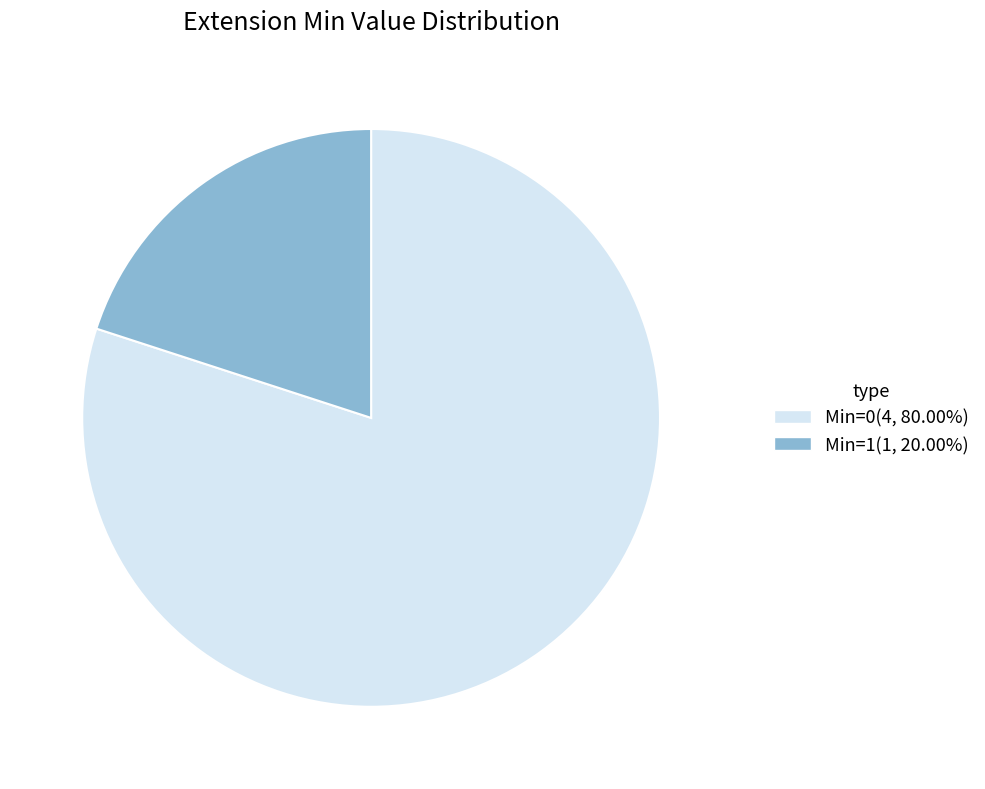

Count the number of slices in the pie.

2